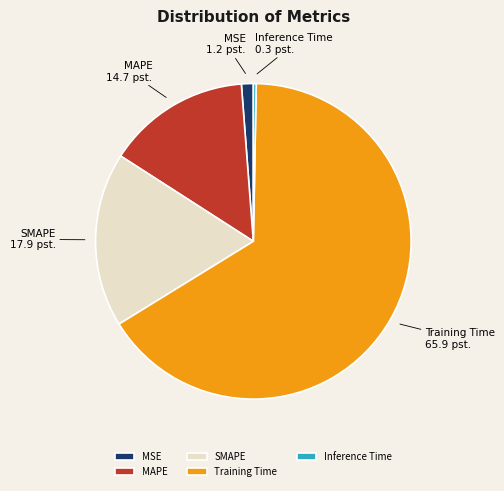

Does any single category account for the majority?

Yes